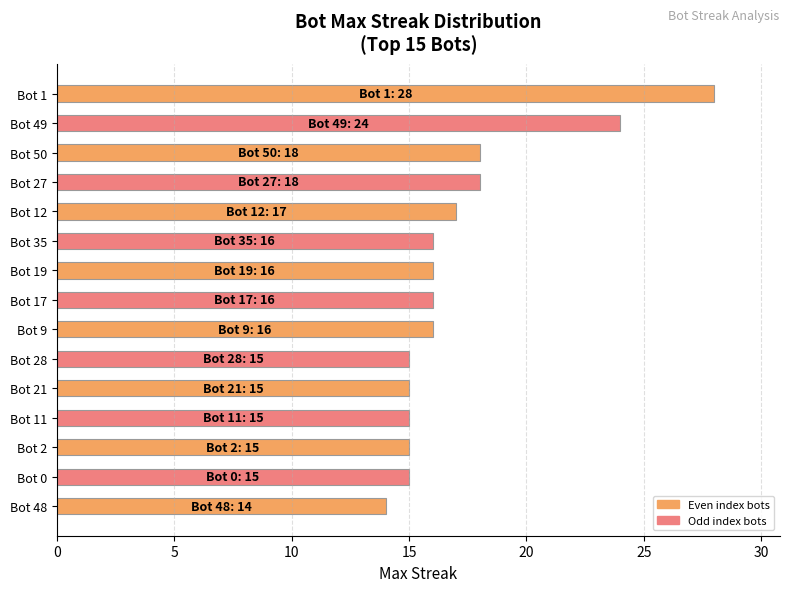

How many distinct data groups are displayed?

1